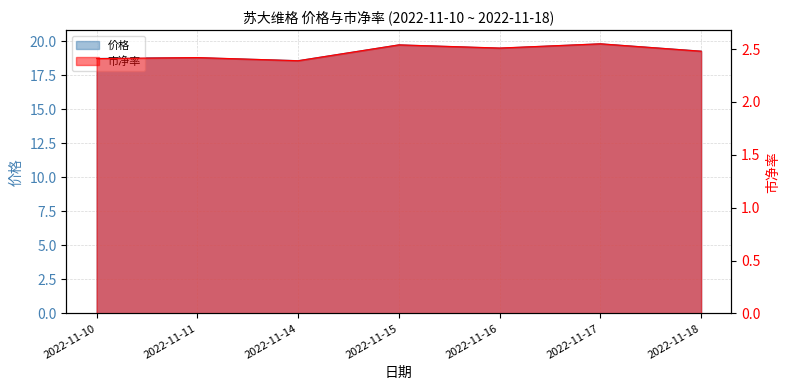

How many 市净率 values are between 2 and 3?

7